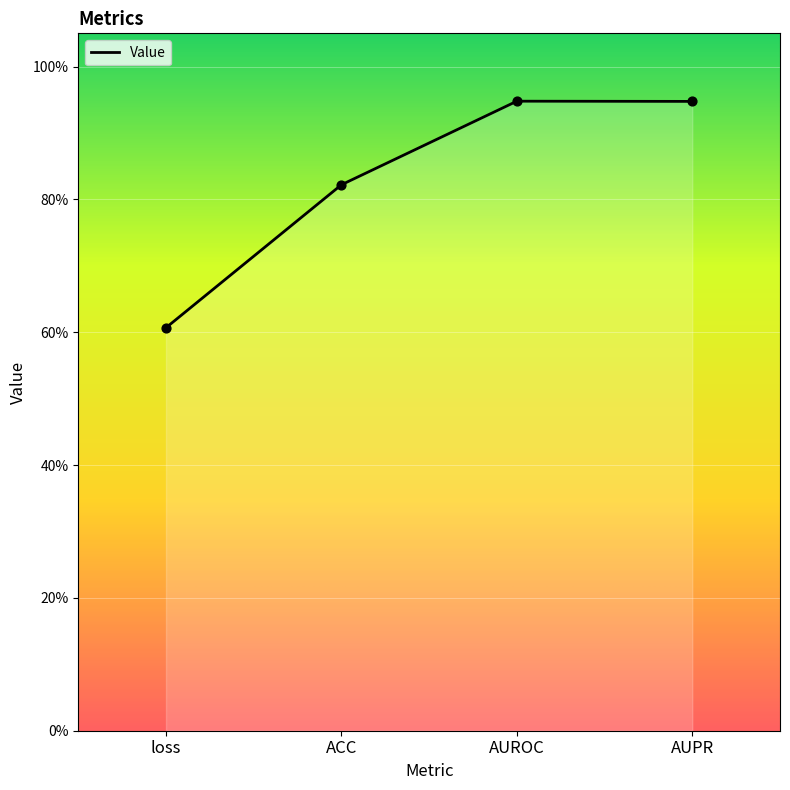

Which has a higher value, loss or AUROC?

AUROC